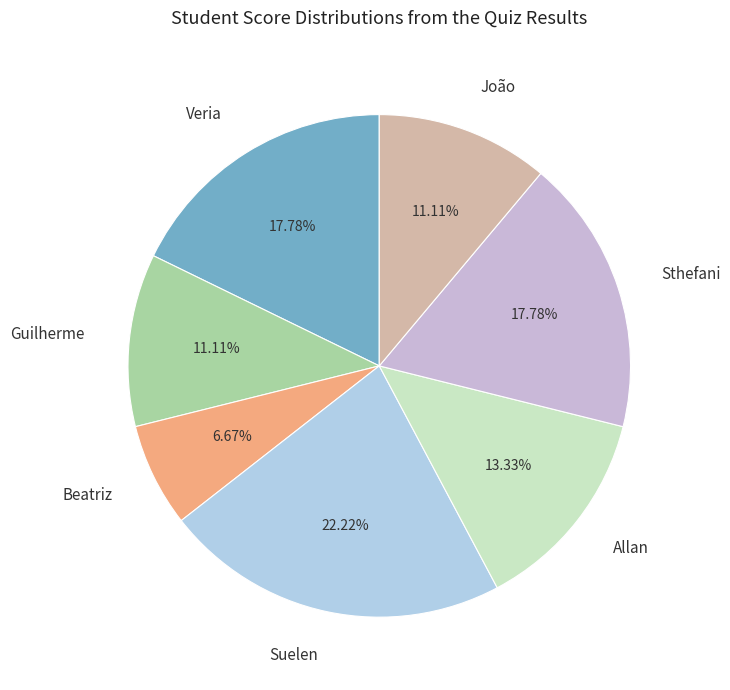

True or false: João accounts for 11% of the total.

True